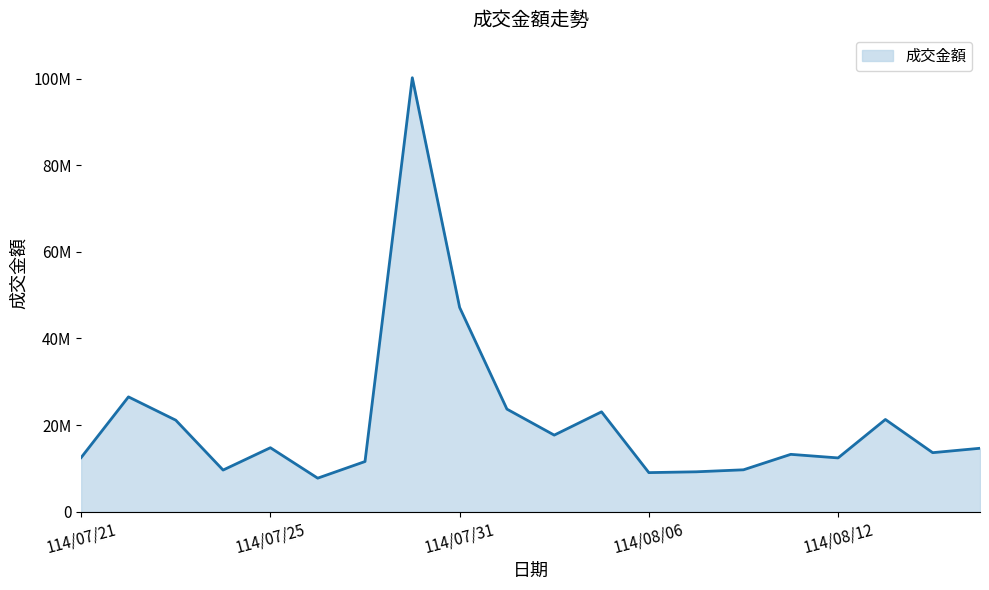

What is the minimum value shown in the chart?

7755679